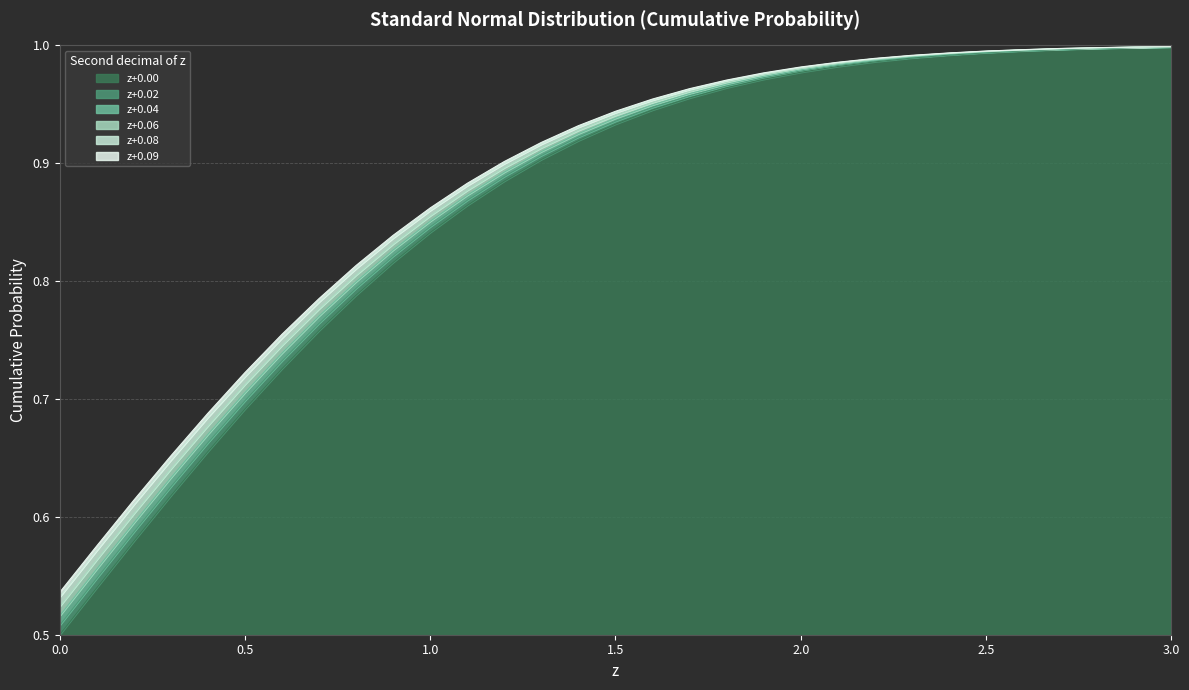

How many lines are shown in the chart?

6